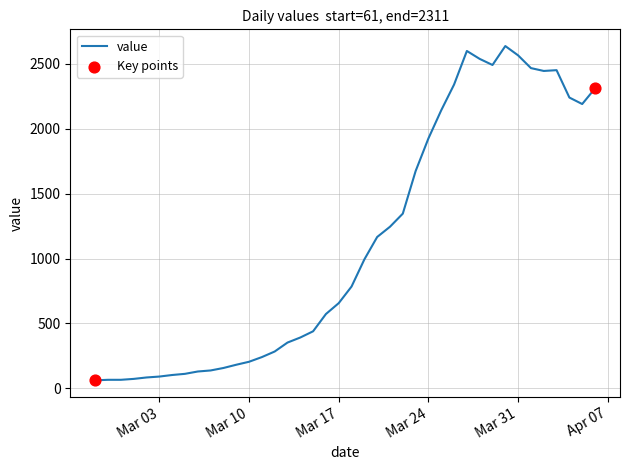

What is the greatest value displayed?

2638